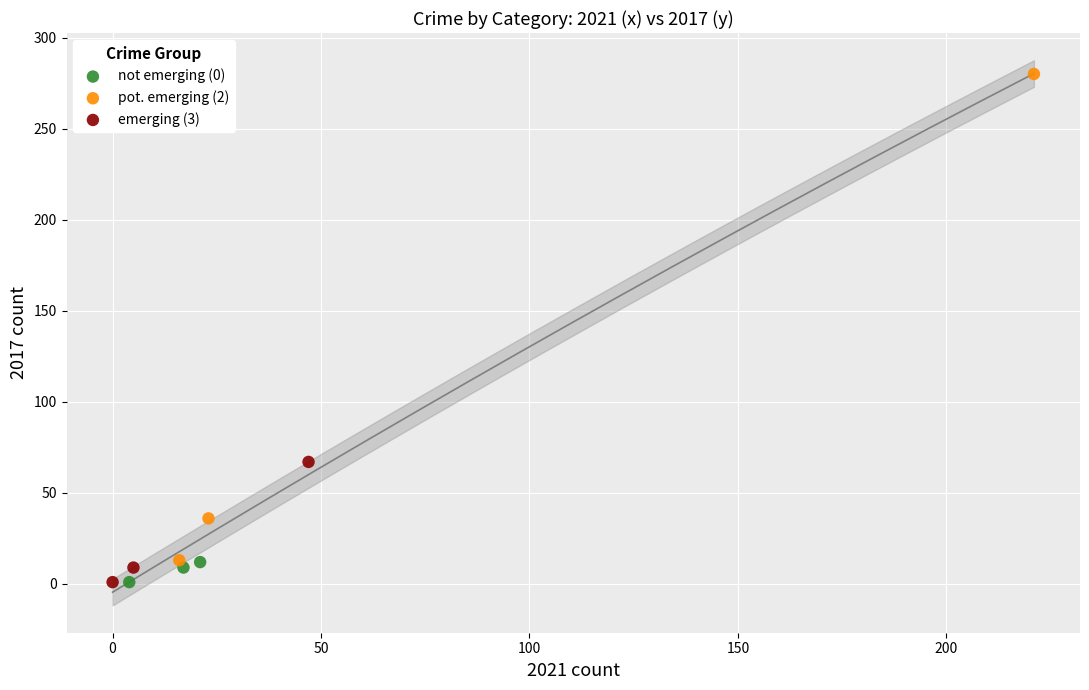

Which series contains the highest Y value?

pot. emerging (2)